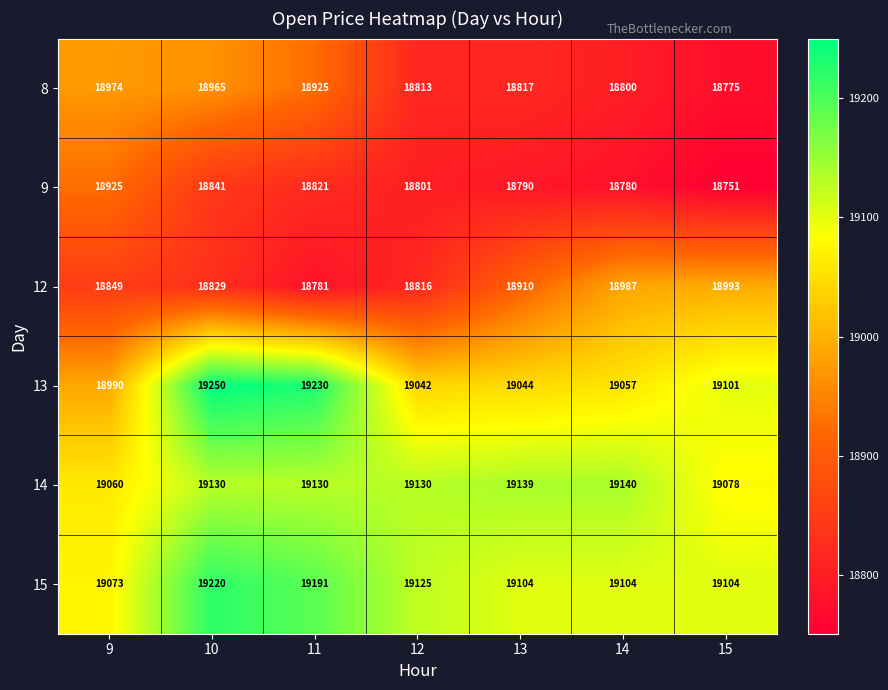

Rank the series at 12 from highest to lowest value.

14, 15, 13, 12, 8, 9